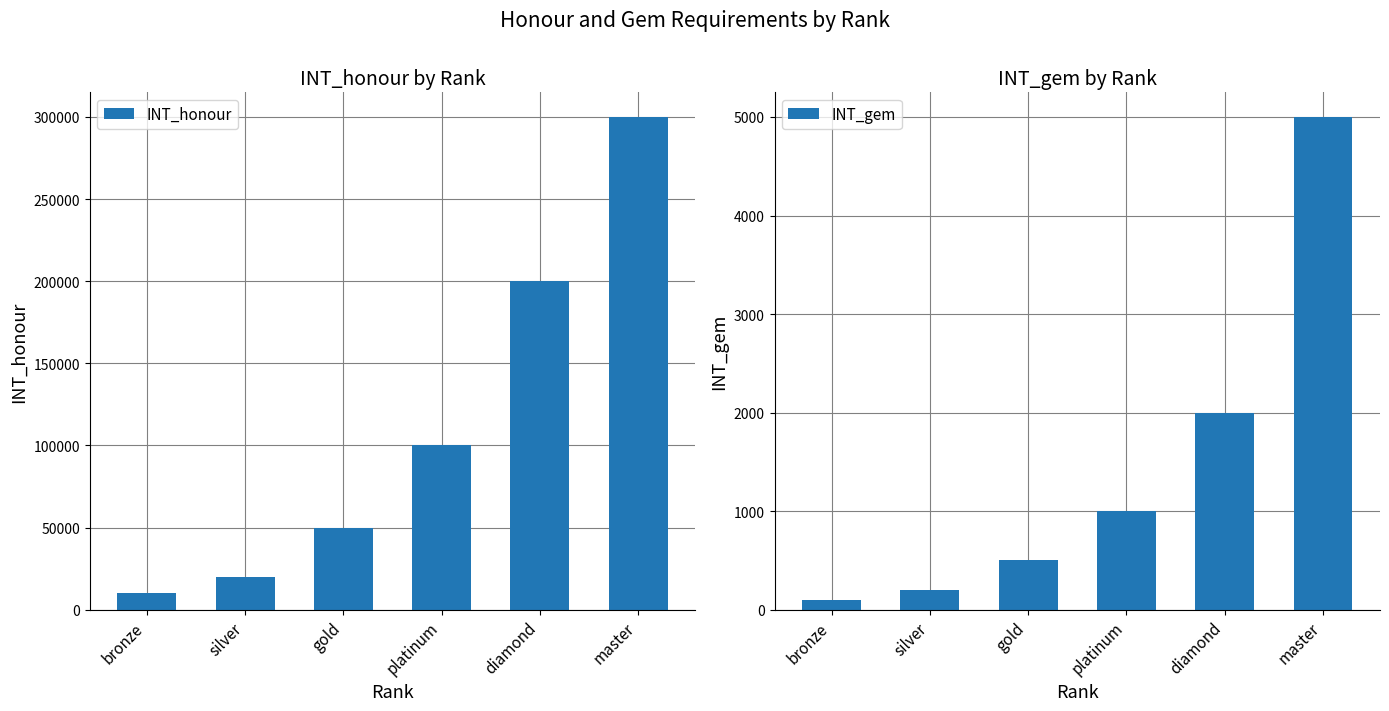

What are all the series names shown in the legend?

INT_honour, INT_gem